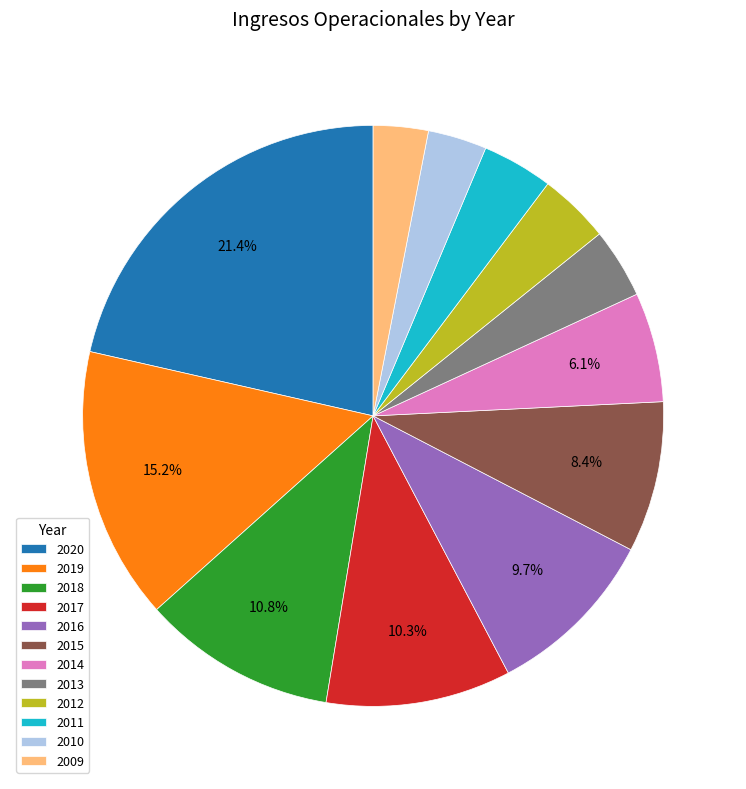

Count the number of slices in the pie.

12